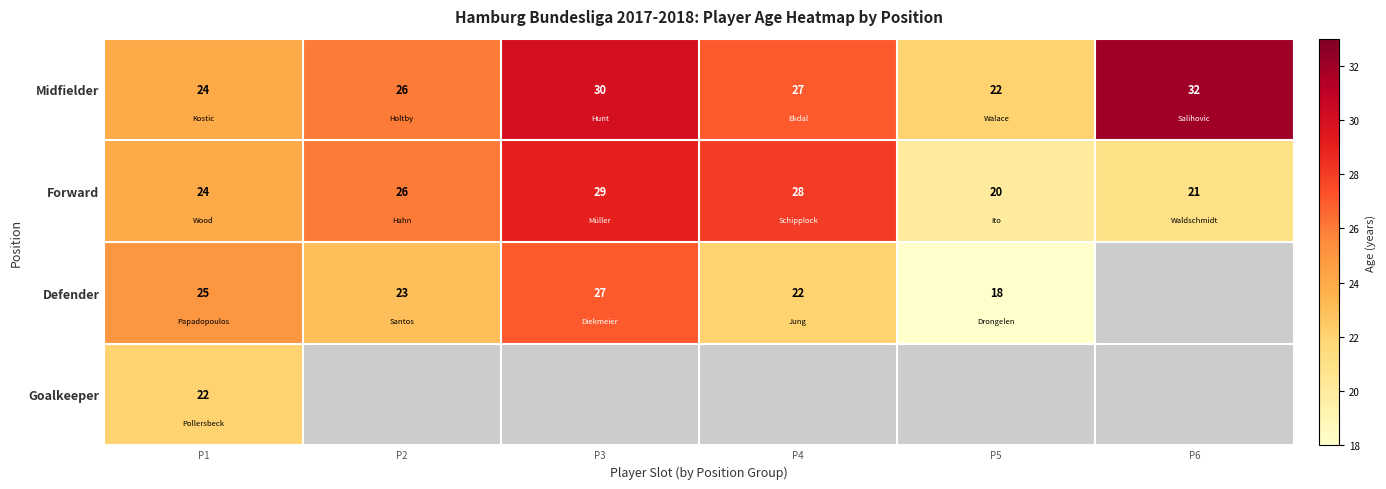

At which label is Midfielder closest to 27?

P4